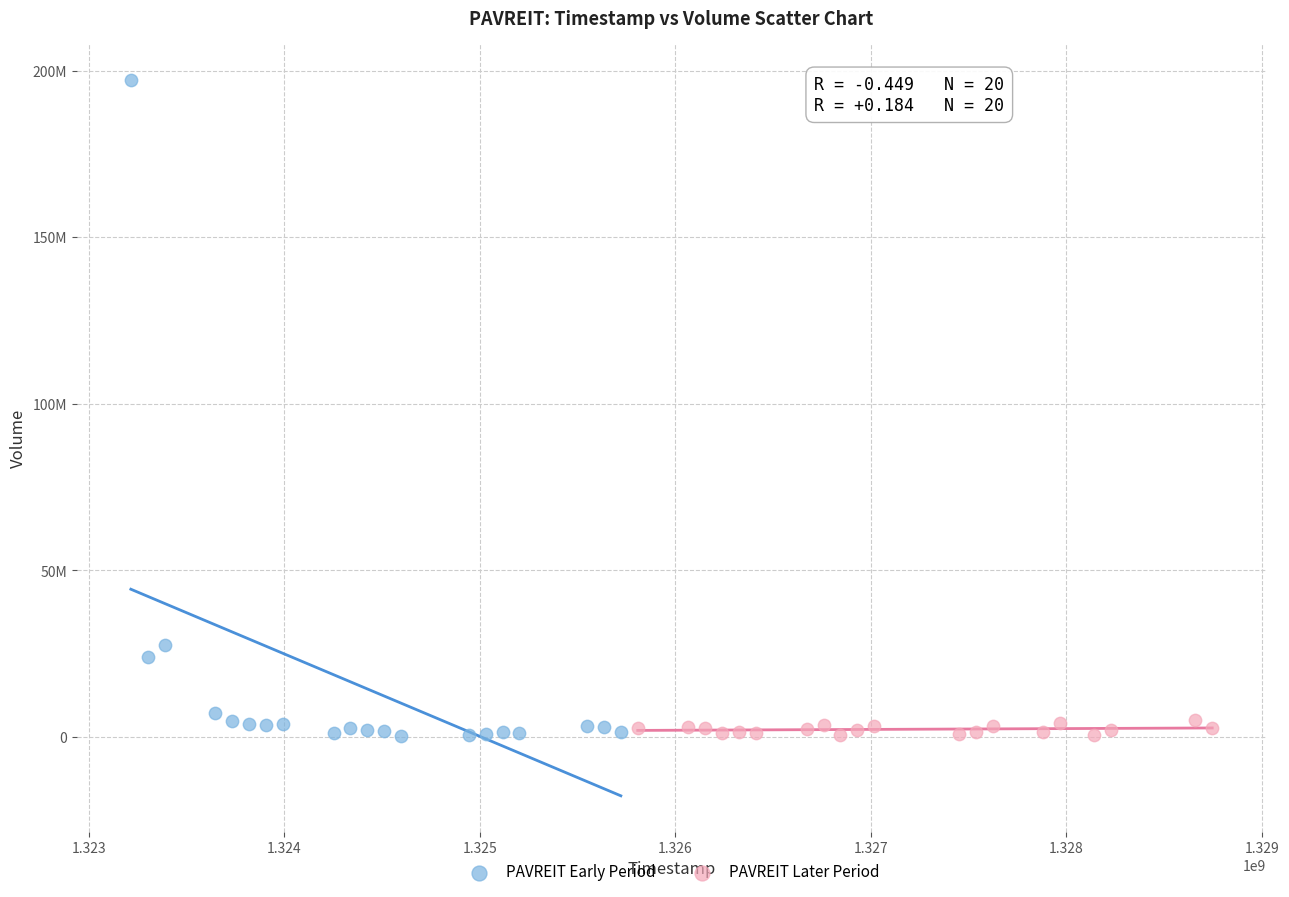

Which series has the largest Y range (max minus min)?

PAVREIT Early Period